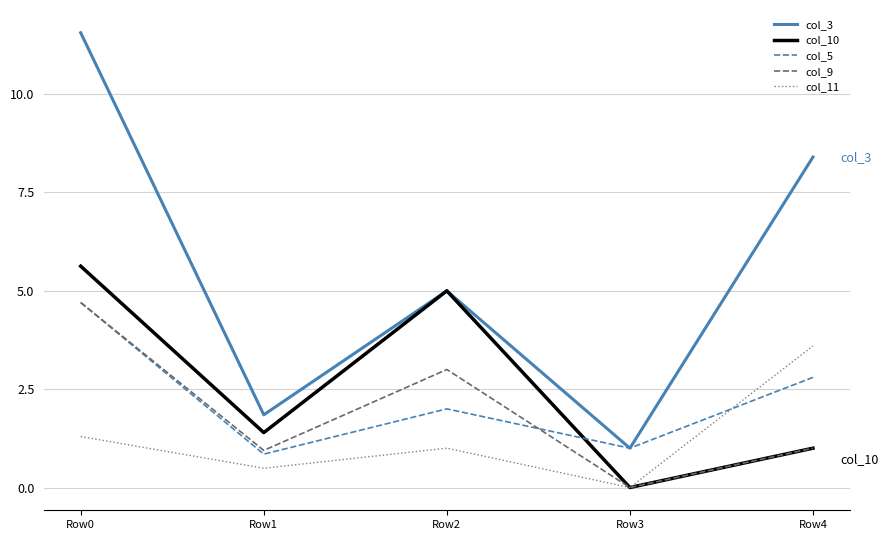

True or false: col_11 and col_3 cross at least once.

False